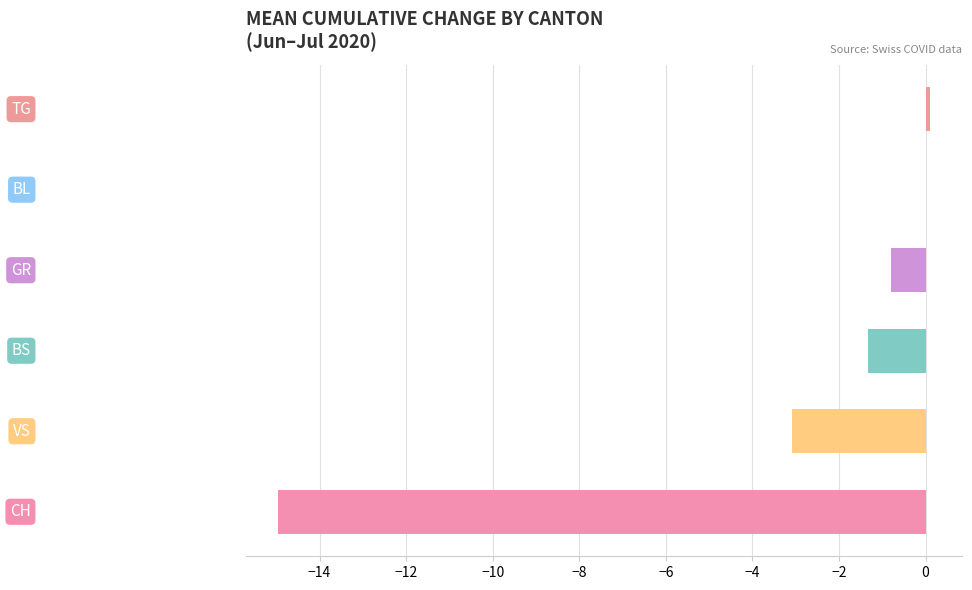

How many categories are shown in the chart?

6